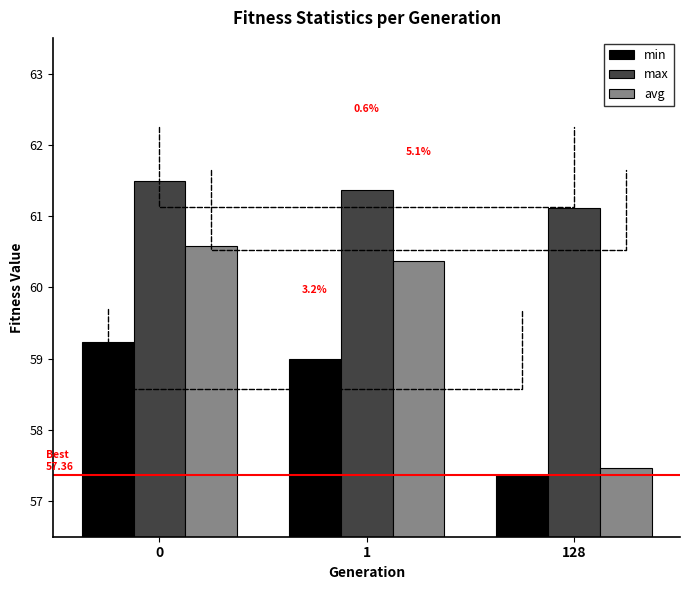

What is the average value of the avg series?

59.5